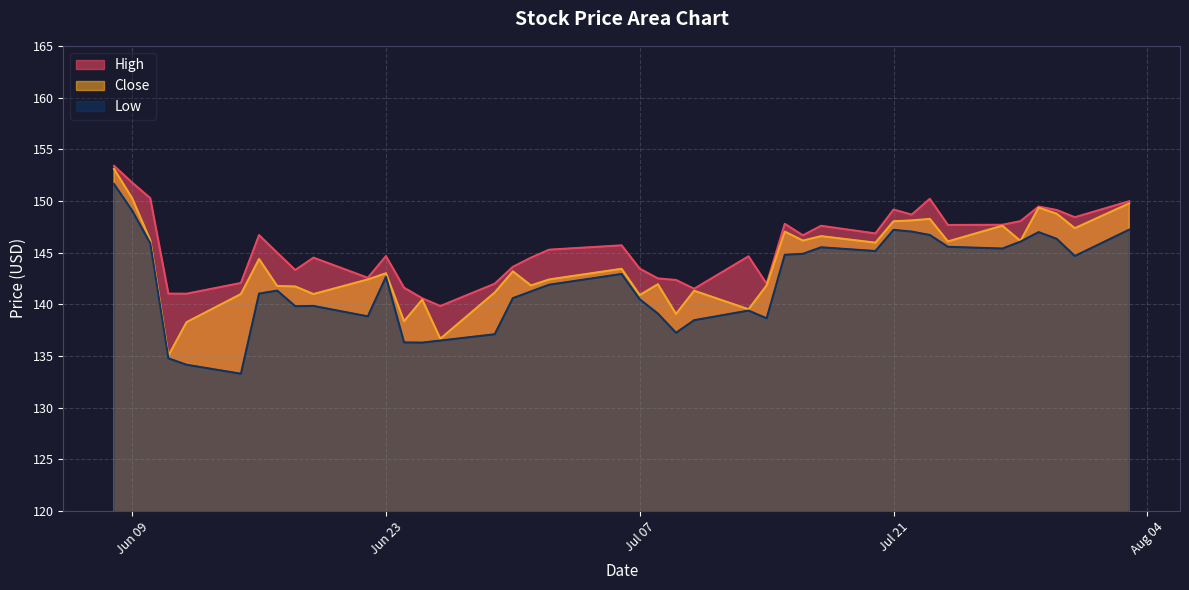

What is the total value across all series at 2020-06-29?

420.2